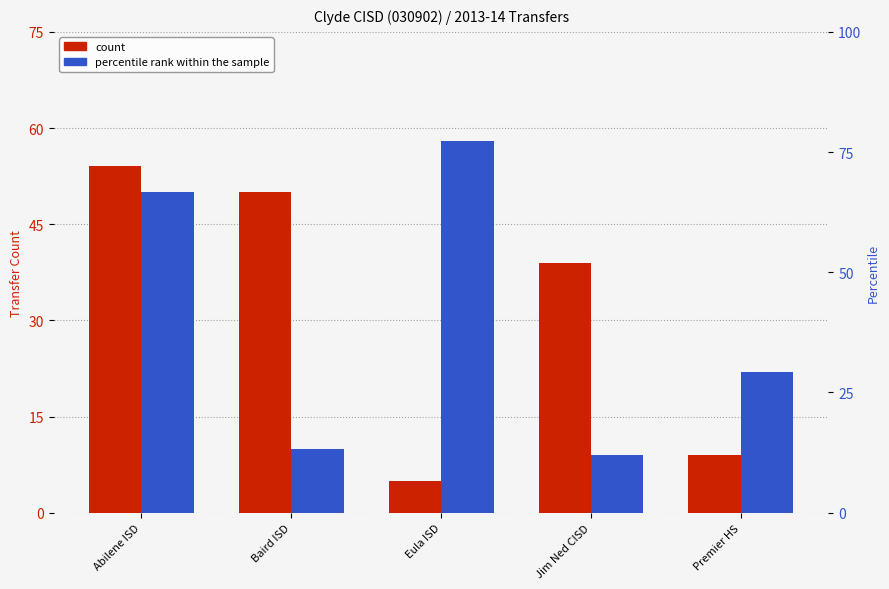

What is the maximum value shown in the chart?

58